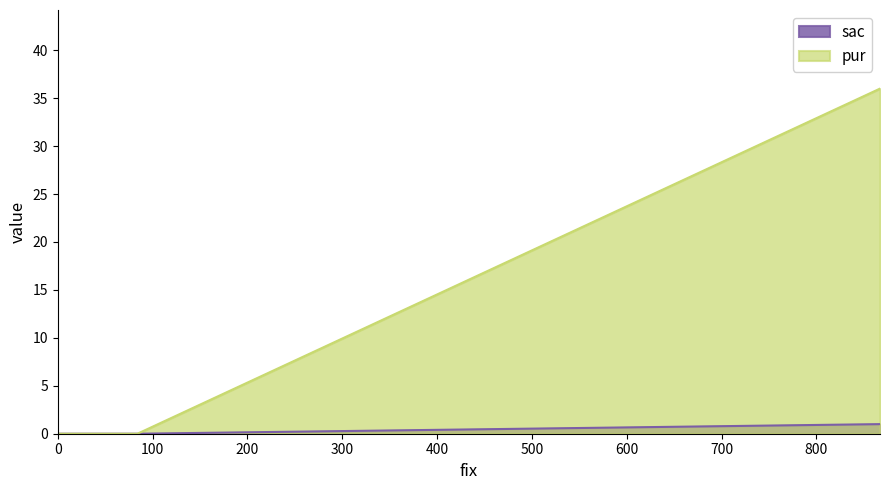

Reading left to right, transcribe all the data shown in this chart.

sac: 867=1	84=0	0=0
pur: 867=36	84=0	0=0